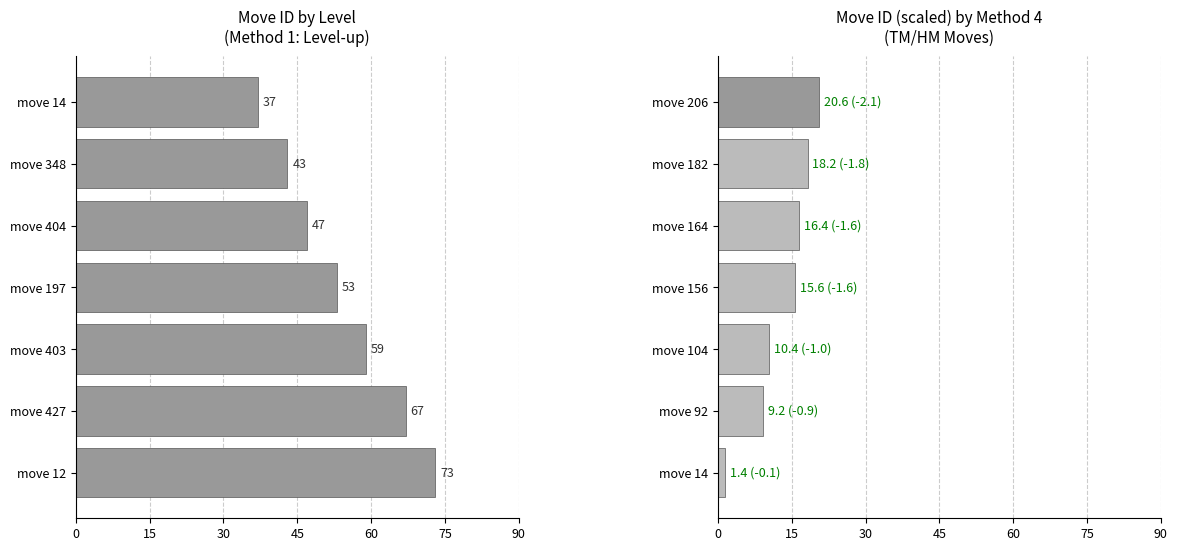

At 75, list the series in order from largest to smallest.

Level (Method 1), Move ID / 10 (Method 4)